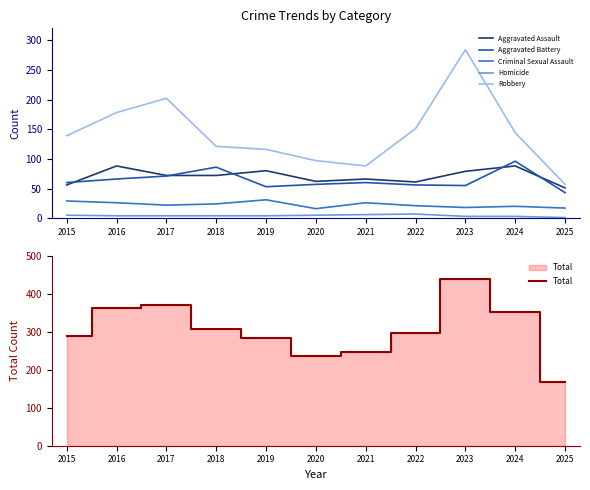

Count the number of data series in this chart.

6